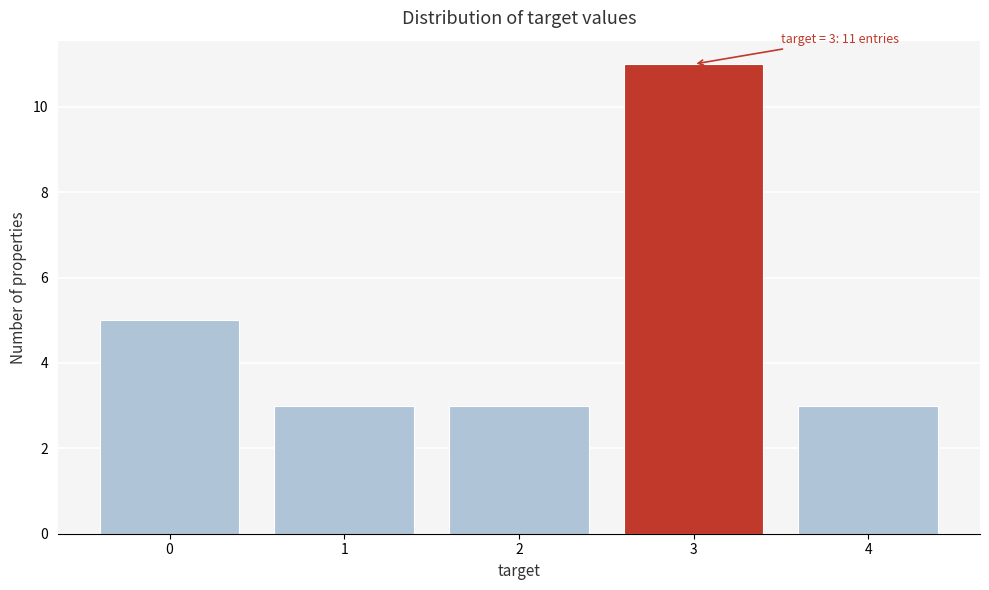

Which range on the x-axis has the tallest bar?

2.5 to 3.5